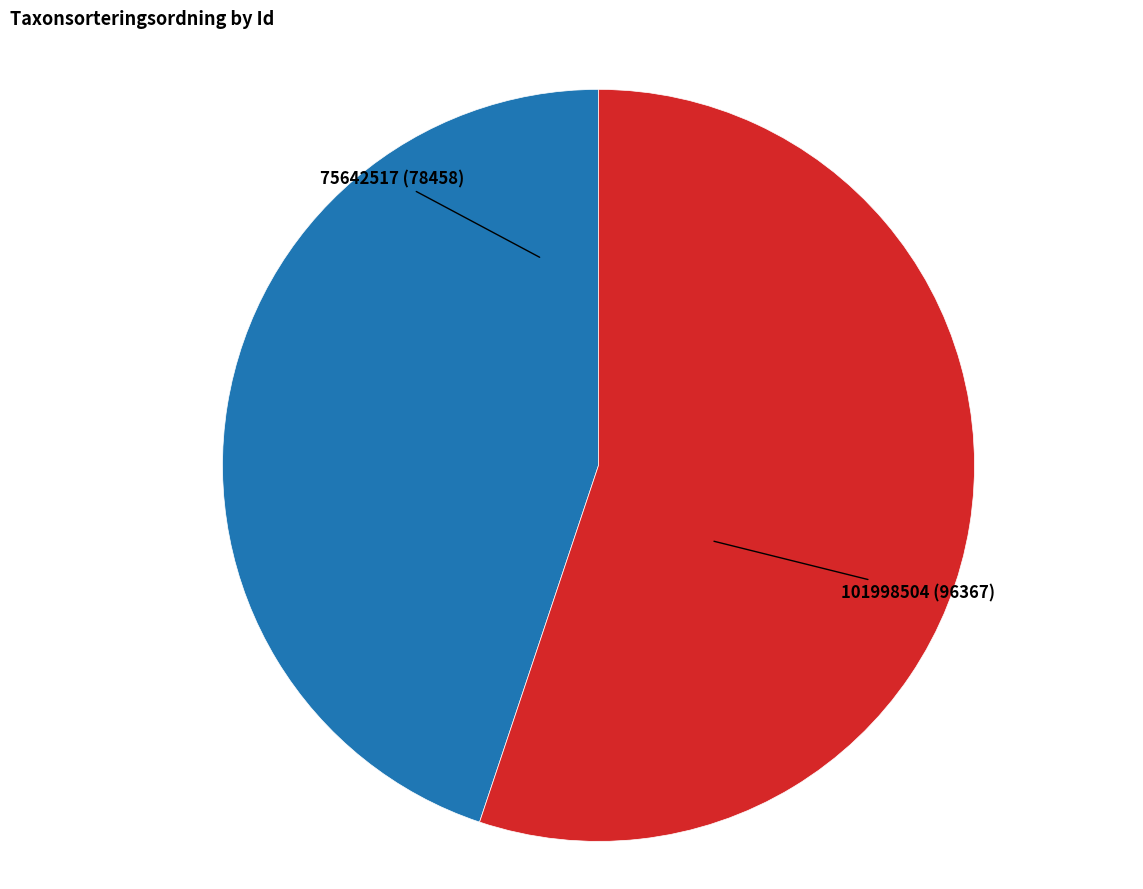

How many slices are in this pie chart?

2